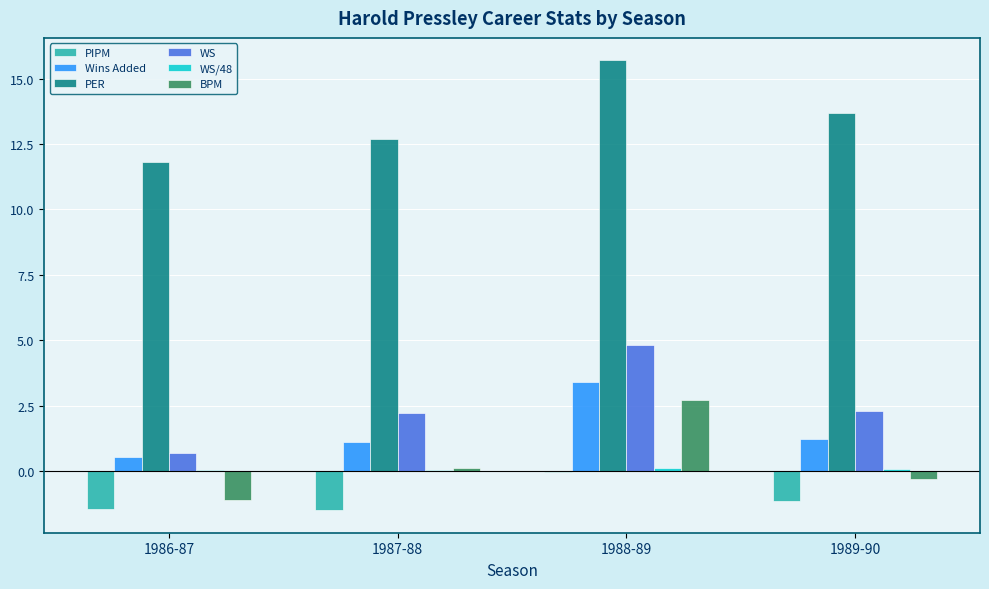

The WS series shows 0.7 at 1986-87. True or false?

True